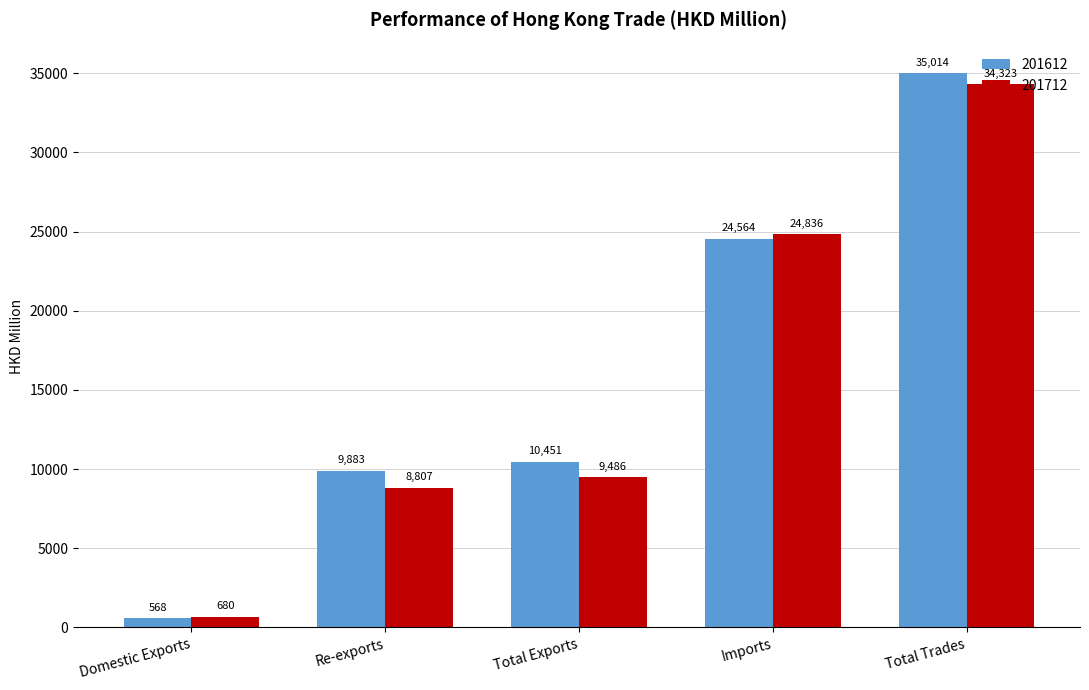

What is the sum of all 201712 values?

78131.4